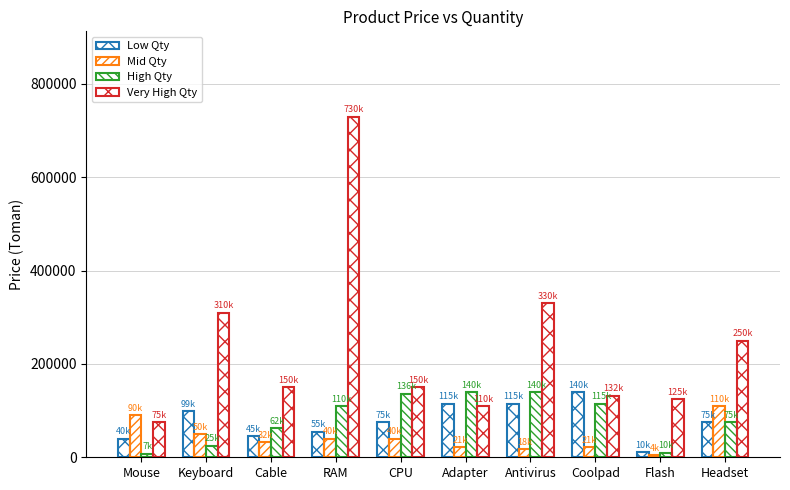

What is the average value of the Very High Qty series?

236200